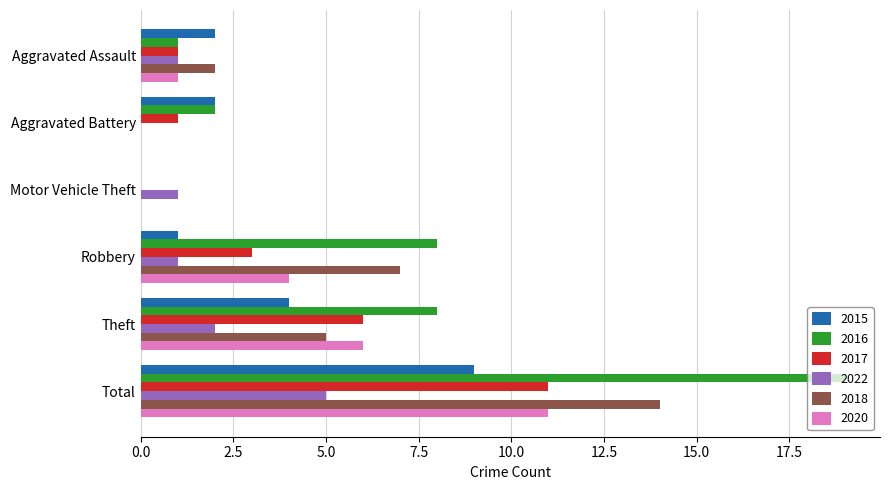

What is the average value of the 2017 series?

4